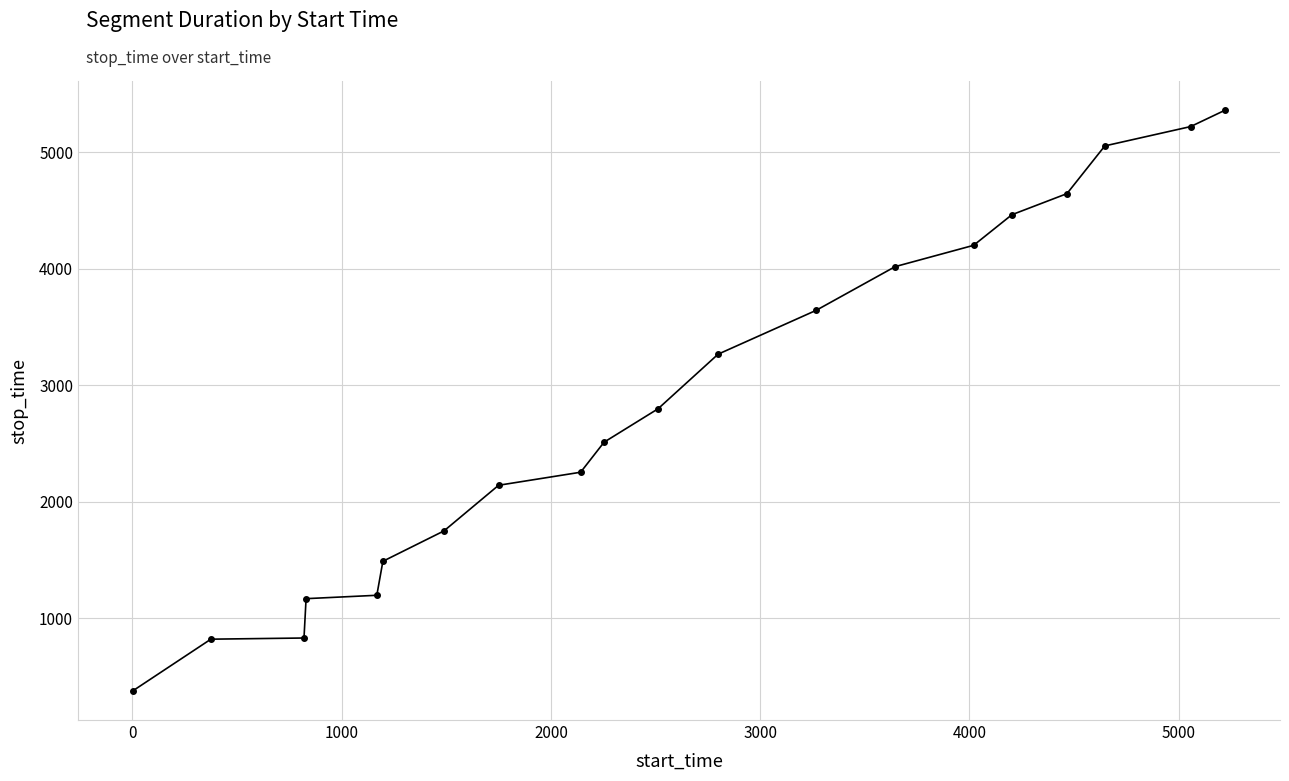

What is the minimum value shown in the chart?

374